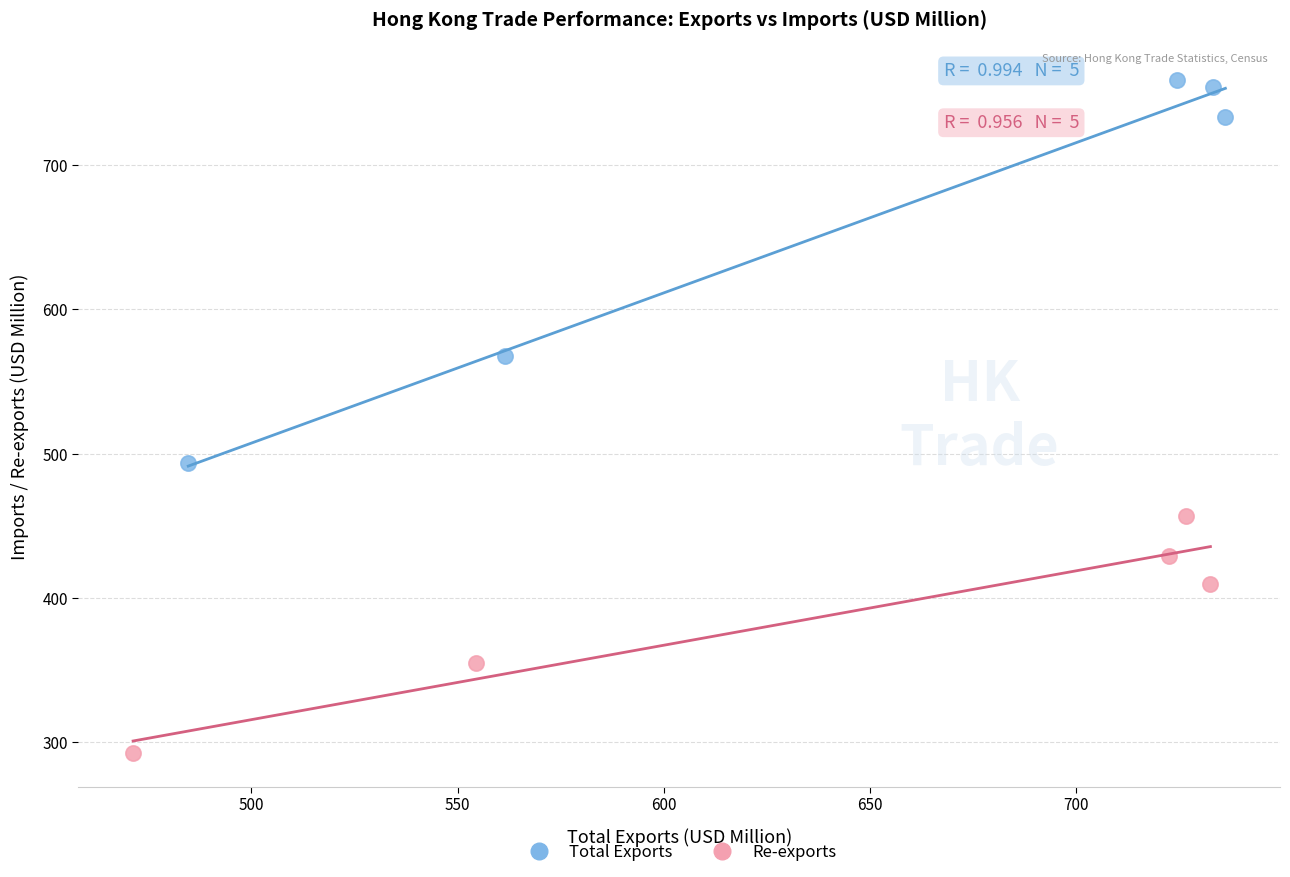

Which series has the widest spread of Y values?

Total Exports